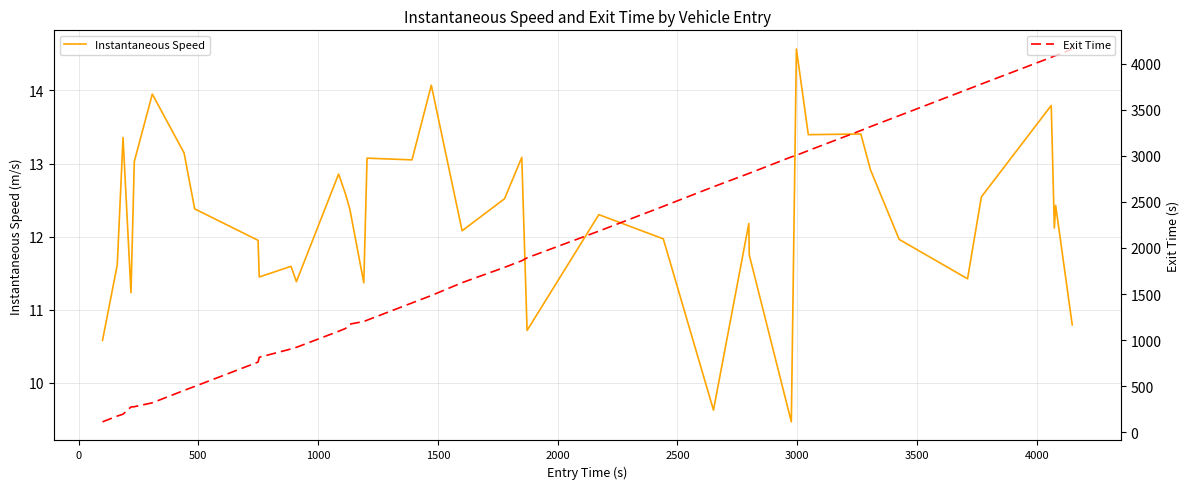

Reading right to left, extract all data points from this chart.

Instantaneous Speed: 10.8	12.4	12.1	13.8	12.5	11.4	12.0	12.9	13.4	13.4	14.6	9.5	11.7	12.2	9.6	12.0	12.3	10.7	13.1	12.5	12.1	14.1	13.1	13.1	11.4	12.4	12.6	12.9	11.4	11.6	11.4	11.9	12.4	13.1	14.0	13.0	11.2	13.4	11.6	10.6
Exit Time: 4161.1	4089.7	4085.0	4070.2	3780.6	3722.3	3437.1	3317.8	3275.7	3057.9	3006.4	2989.1	2811.1	2809.3	2665.0	2452.3	2183.2	1893.2	1861.8	1789.7	1623.5	1483.7	1403.5	1215.8	1202.0	1173.1	1126.0	1095.6	921.4	903.5	813.4	760.8	496.7	453.4	318.9	276.6	273.7	195.6	174.9	112.5